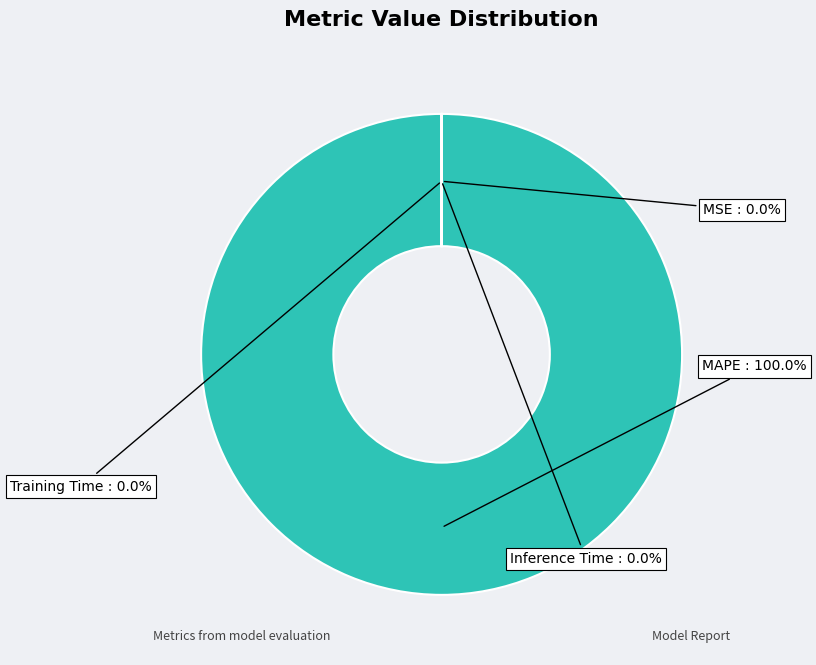

Which has a higher value, MSE or Inference Time?

MSE